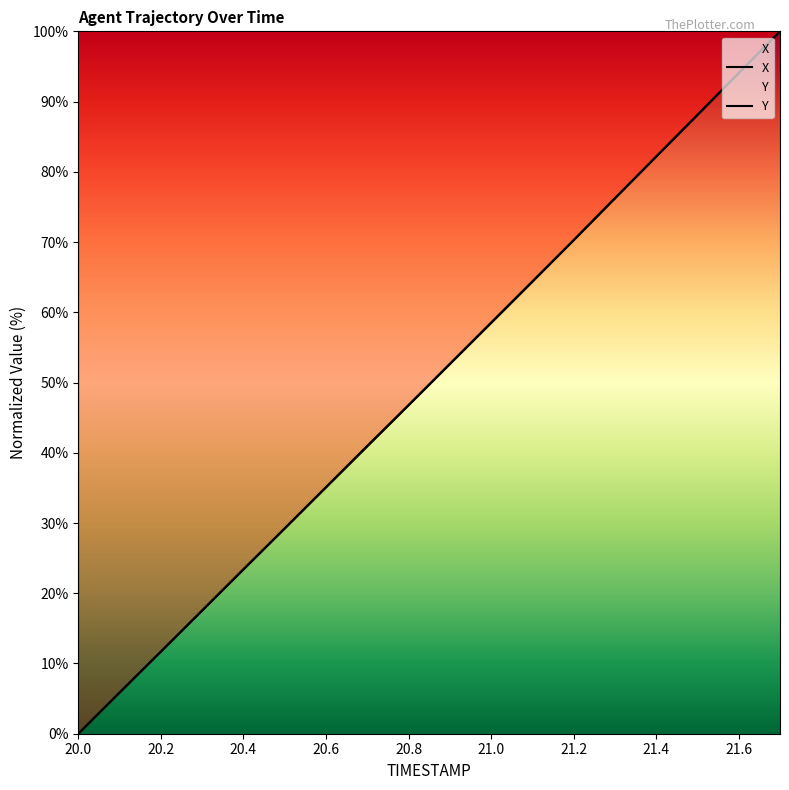

True or false: Y has more than 0 points higher than both neighbors.

False